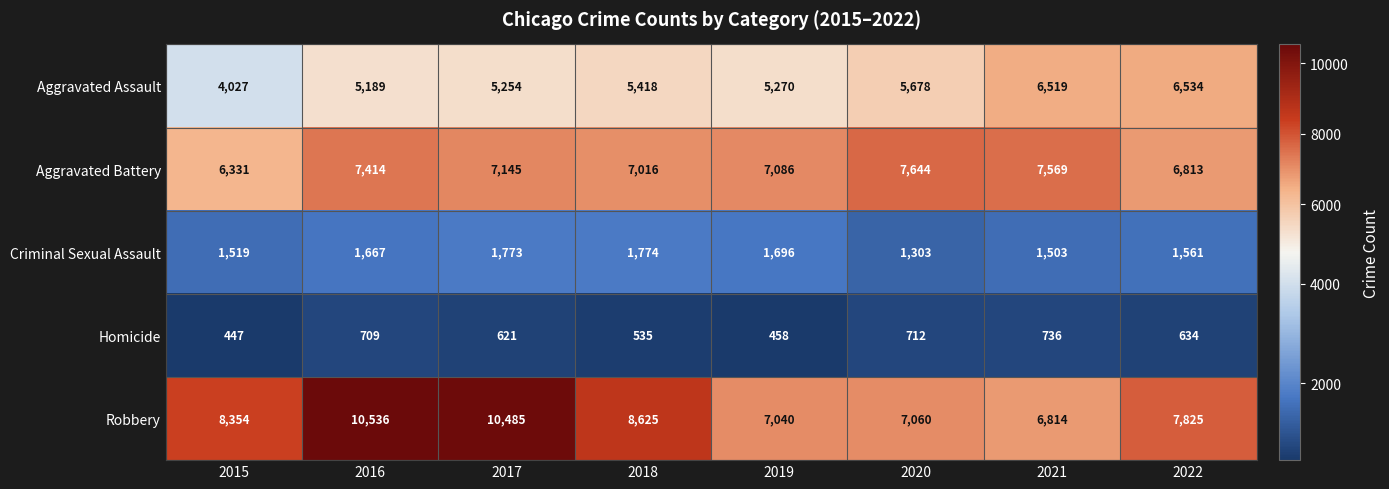

Rank the series at 2022 from highest to lowest value.

Robbery, Aggravated Battery, Aggravated Assault, Criminal Sexual Assault, Homicide